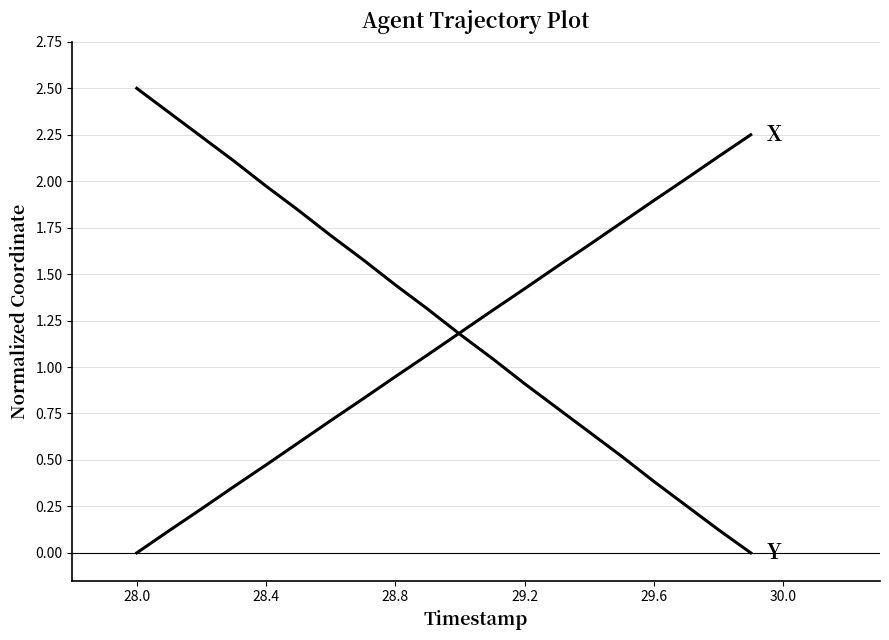

How many lines are shown in the chart?

2